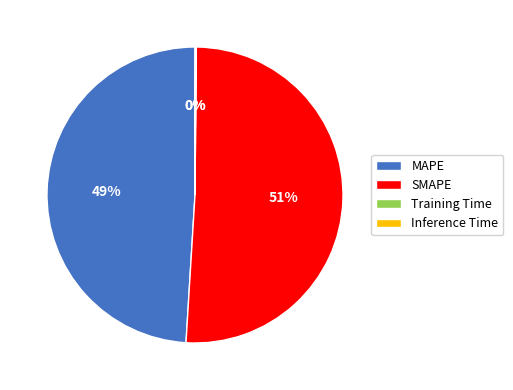

Is the sum of MAPE and SMAPE greater than half?

Yes